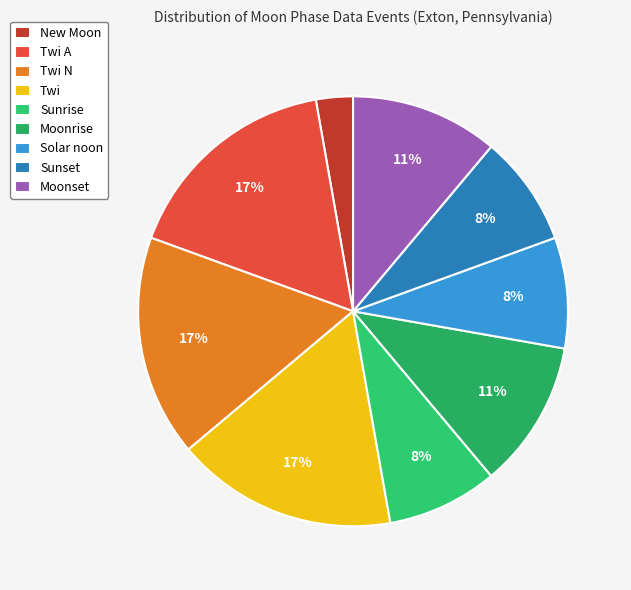

Rank the categories by value from lowest to highest.

New Moon, Sunrise, Solar noon, Sunset, Moonrise, Moonset, Twi A, Twi N, Twi